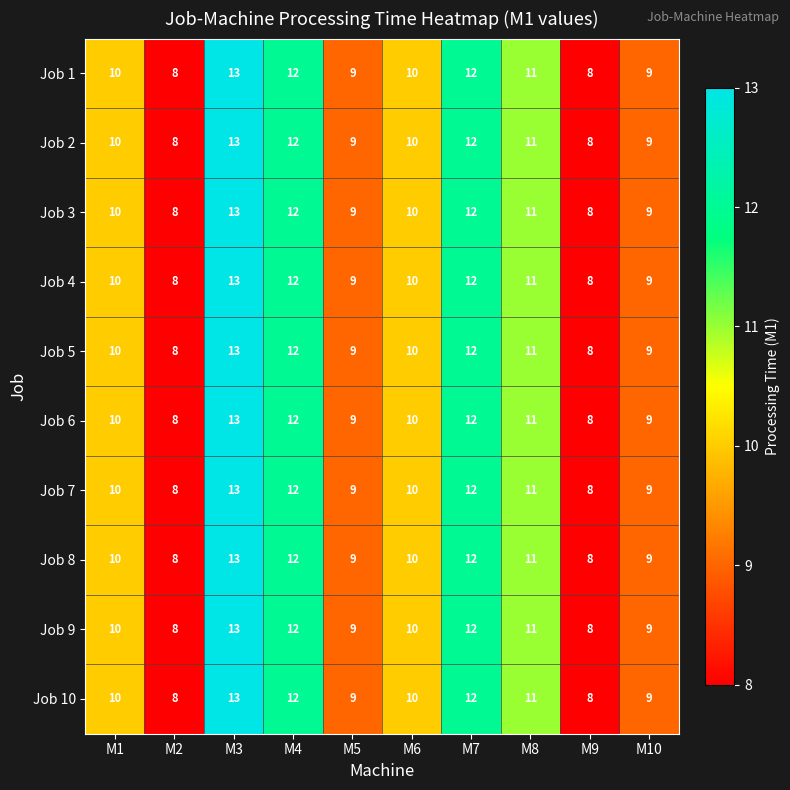

What value does the Job 3 series have at M10?

9